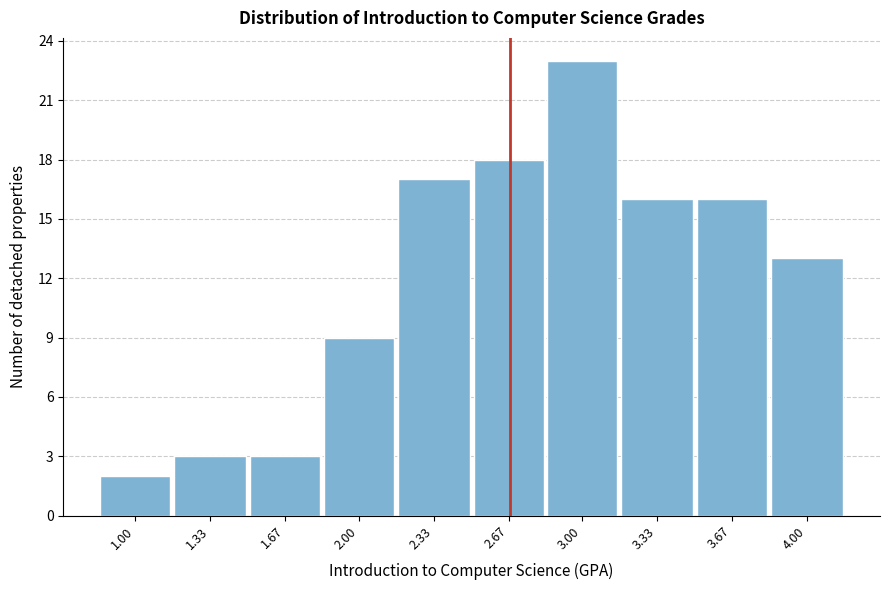

Reading right to left, extract all data points from this chart.

4.00=13	3.67=16	3.33=16	3.00=23	2.67=18	2.33=17	2.00=9	1.67=3	1.33=3	1.00=2